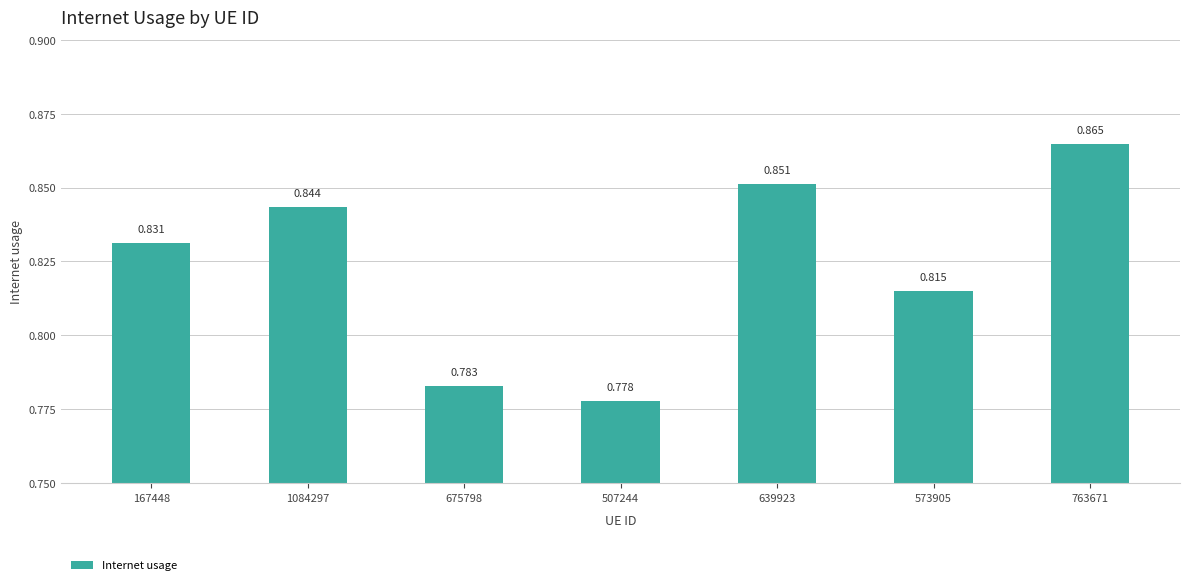

Between 675798 and 639923, which is larger?

639923